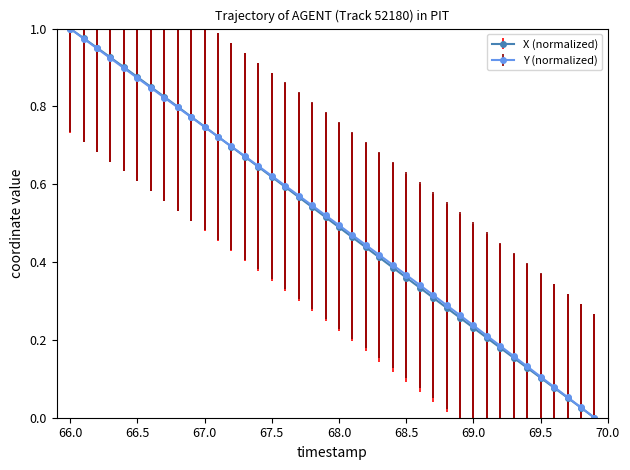

True or false: Y (normalized) has more than 2 interior local peaks.

False